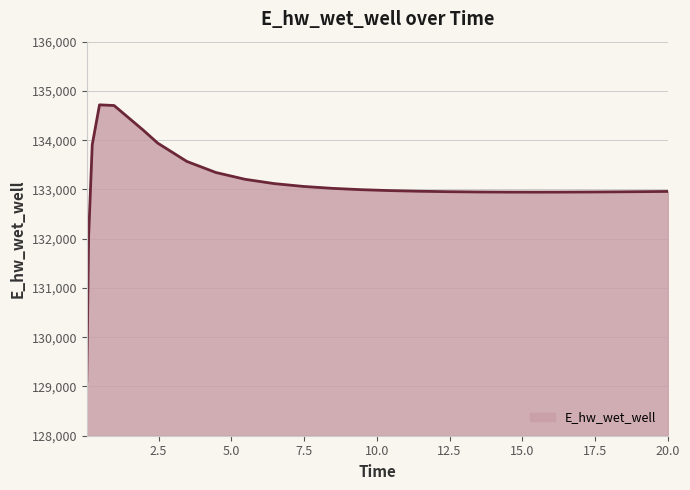

What is the smallest value displayed?

129103.6